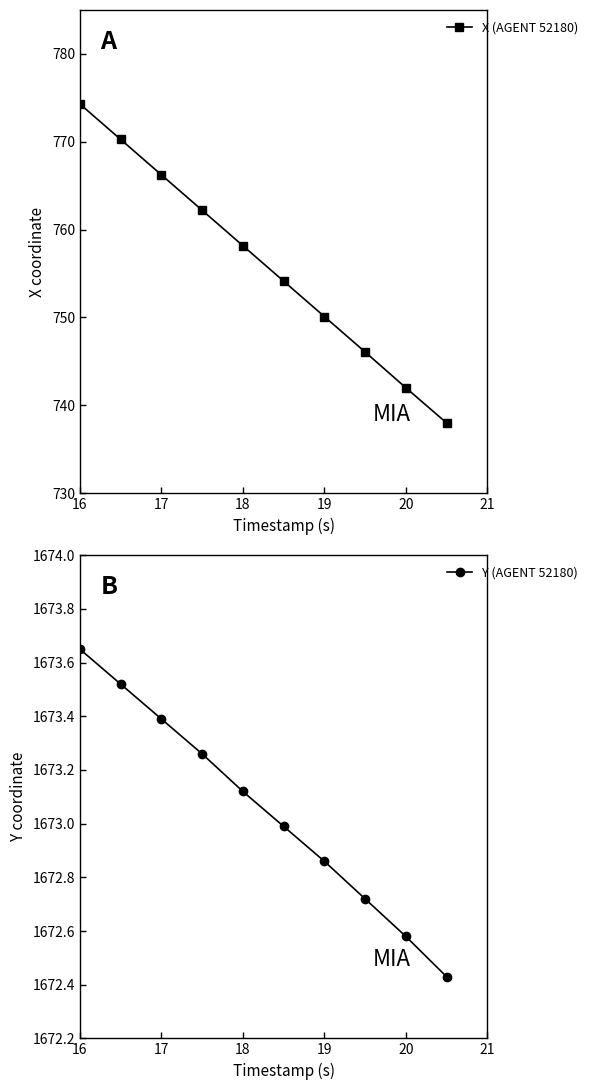

Rank the series by their maximum value, from highest to lowest.

Y (AGENT 52180), X (AGENT 52180)